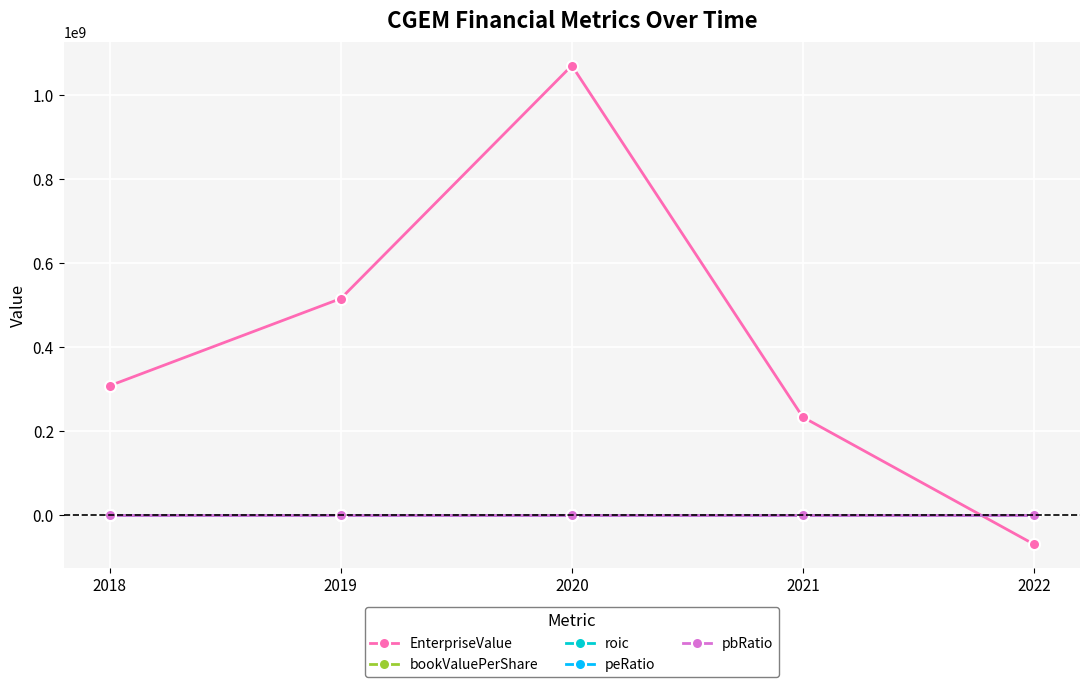

What are all the series names shown in the legend?

EnterpriseValue, bookValuePerShare, roic, peRatio, pbRatio